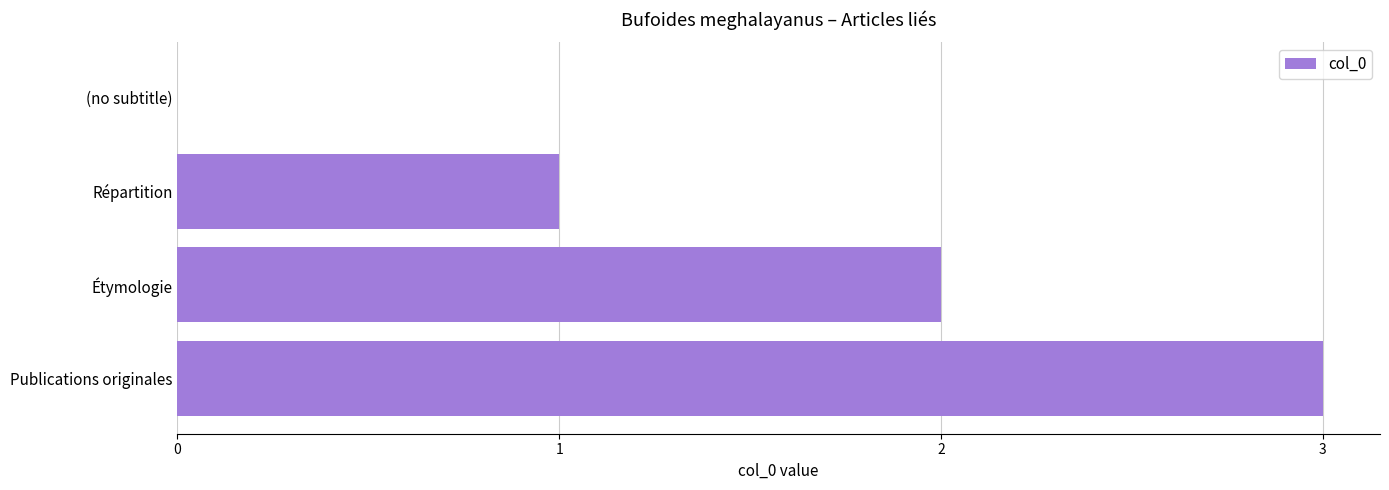

Between Étymologie and Répartition, which is larger?

Étymologie